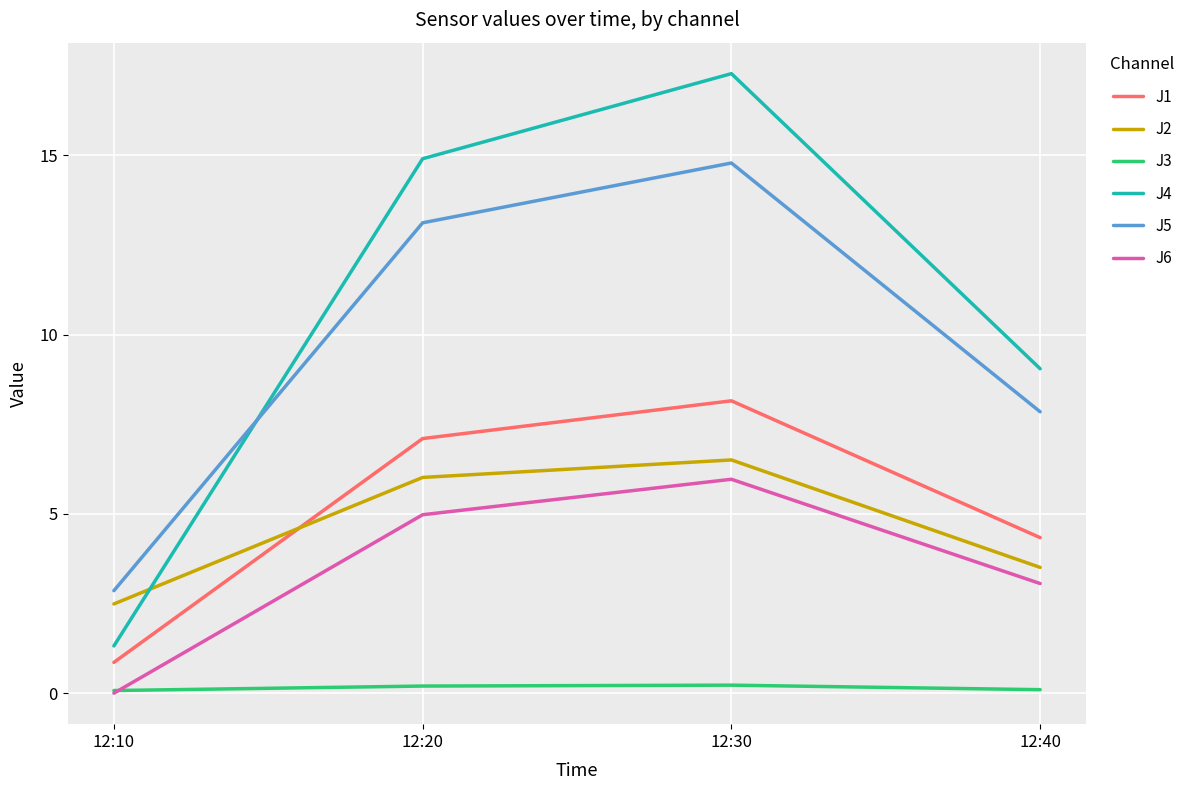

What is the average value of the J5 series?

9.7